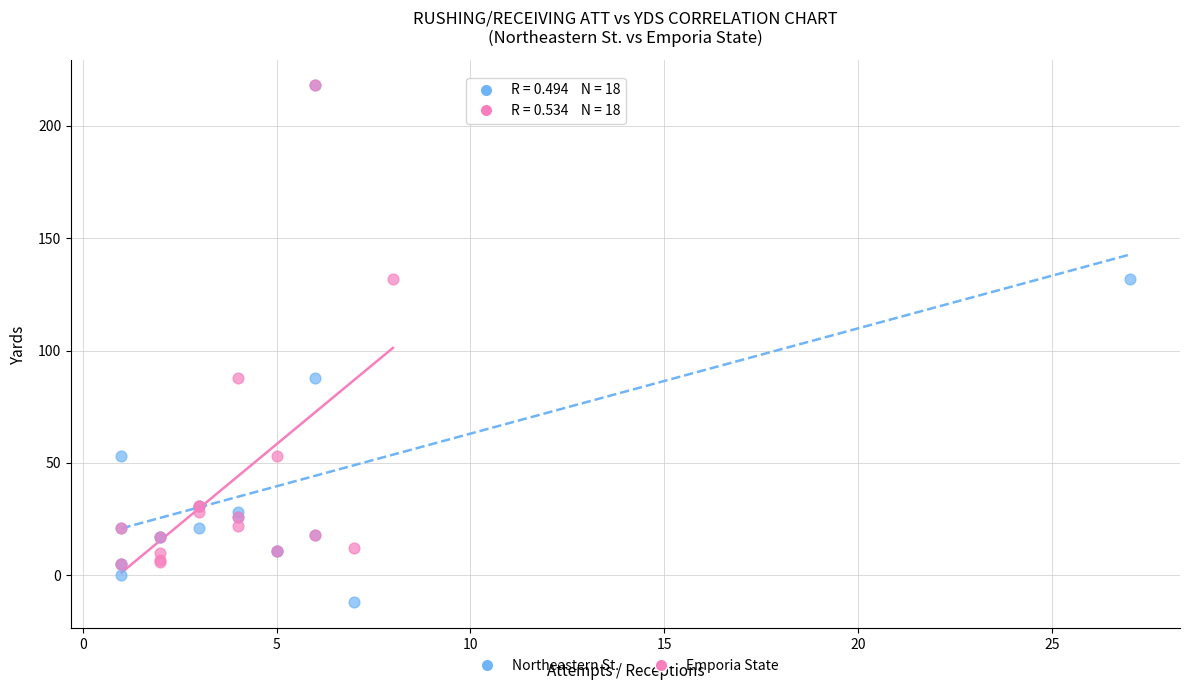

Which series contains the lowest Y value?

Northeastern St.